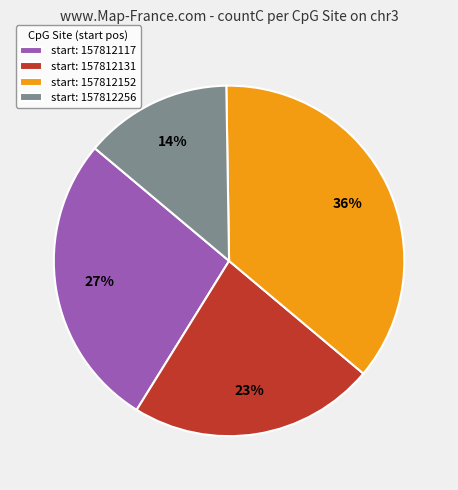

Do start: 157812256 and start: 157812131 together represent more than half of the pie?

No